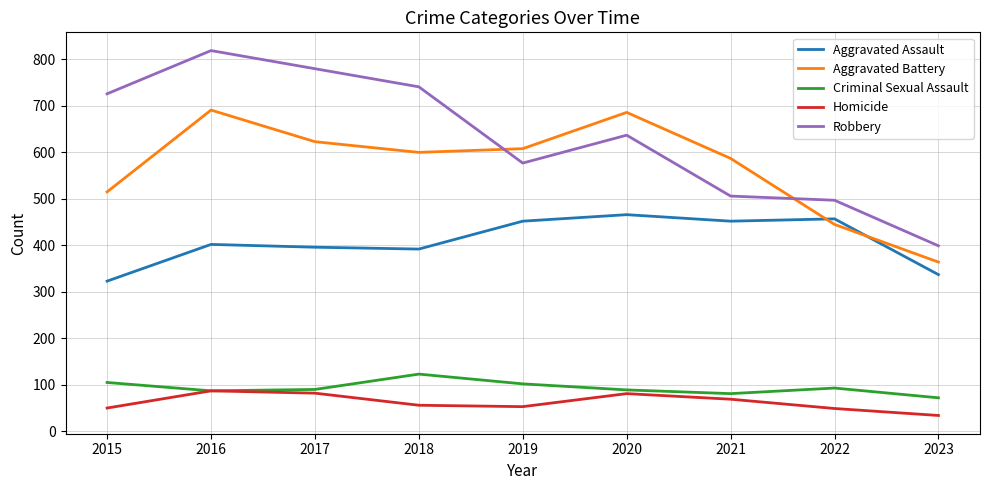

Is the value of Aggravated Assault at 2020 greater than the value of Homicide at 2022?

Yes